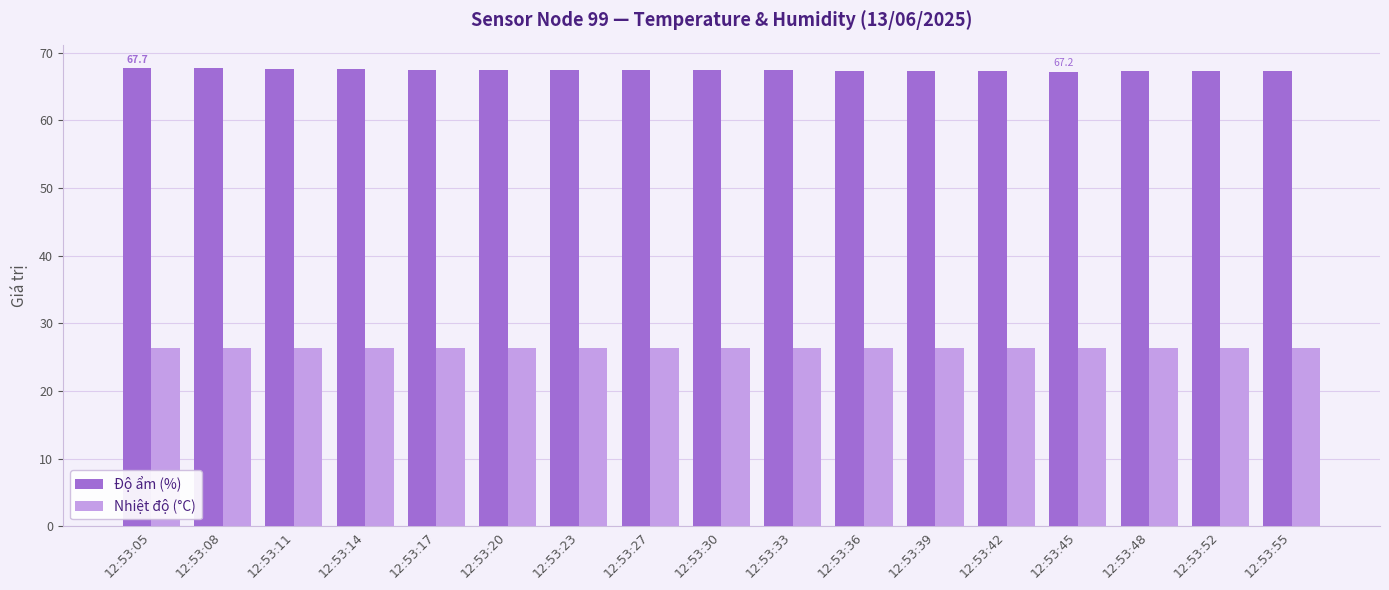

Does the chart contain stacked bars?

No